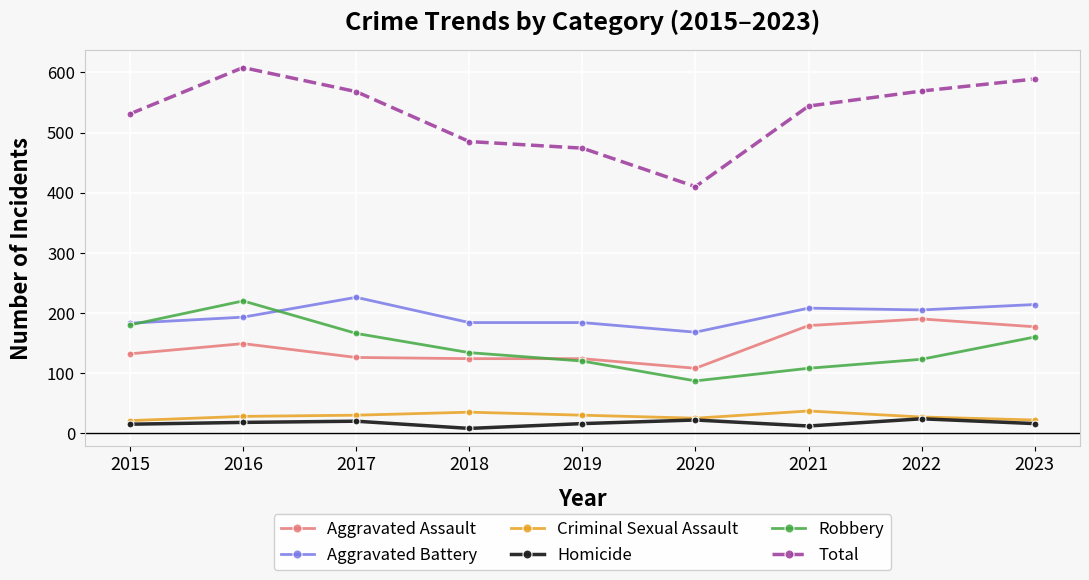

True or false: Robbery has more than 0 points higher than both neighbors.

True